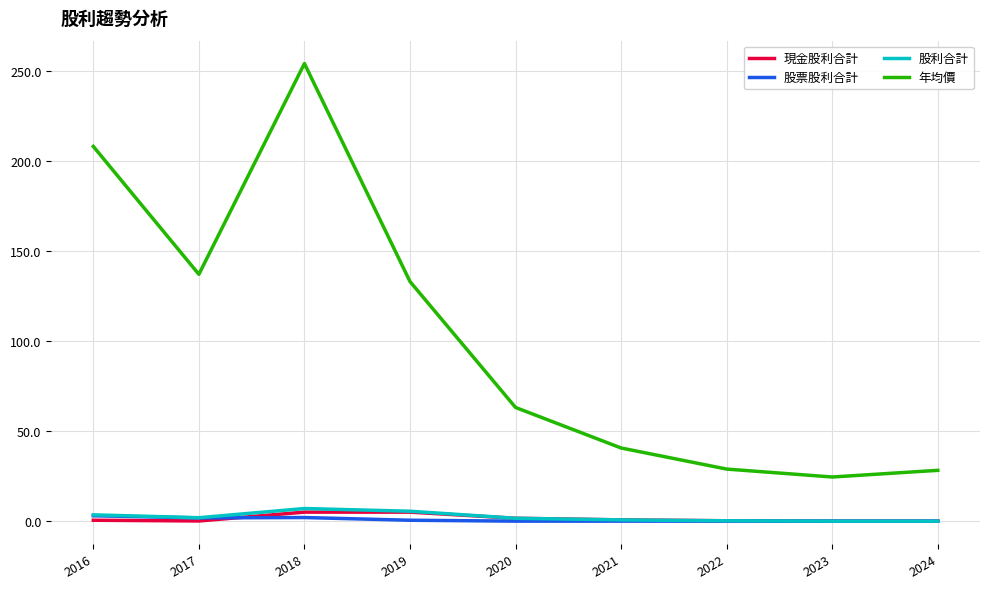

What is the total value across all series at 2017?

140.8